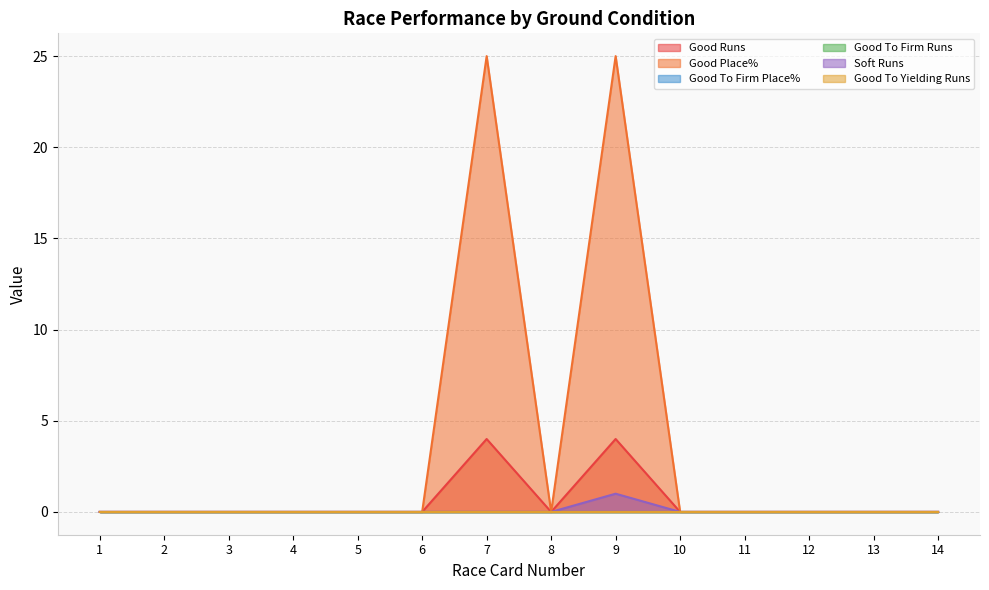

Where is Good Runs nearest to the value 2?

1